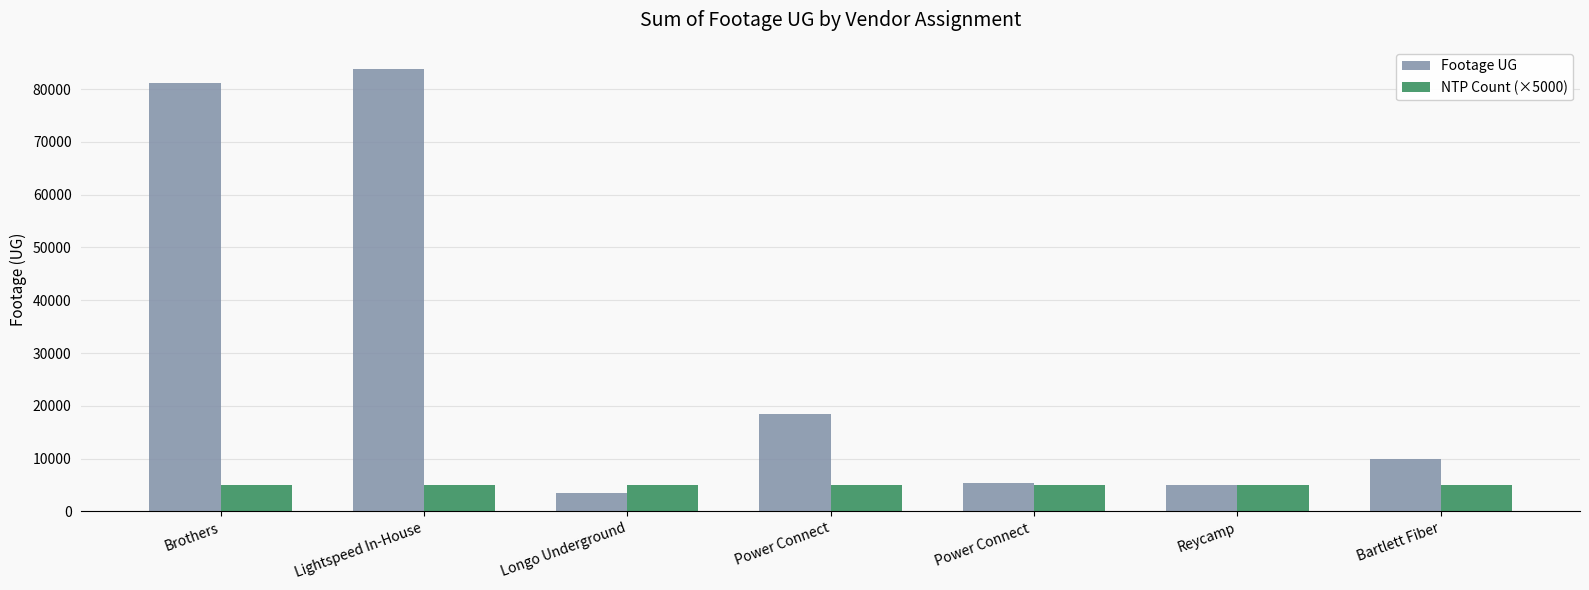

Reading right to left, transcribe all the data shown in this chart.

Footage UG: Bartlett Fiber=9984	Reycamp=4975	Power Connect =5436	Power Connect=18473	Longo Underground=3566	Lightspeed In-House=83803	Brothers=81177
NTP Count (×5000): Bartlett Fiber=5000	Reycamp=5000	Power Connect =5000	Power Connect=5000	Longo Underground=5000	Lightspeed In-House=5000	Brothers=5000